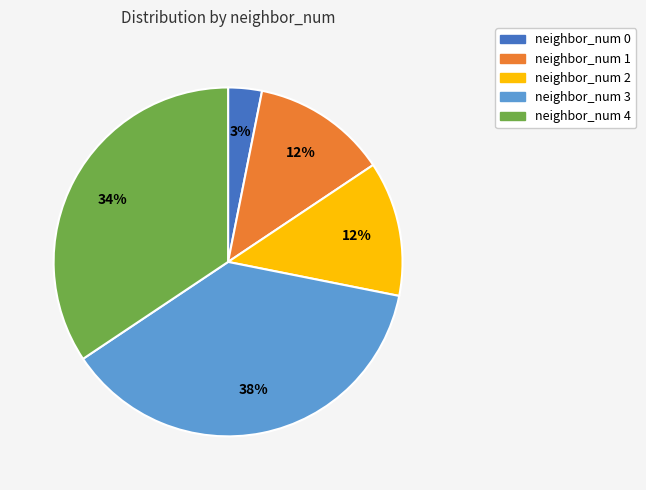

Is there any slice that represents more than half of the pie?

No